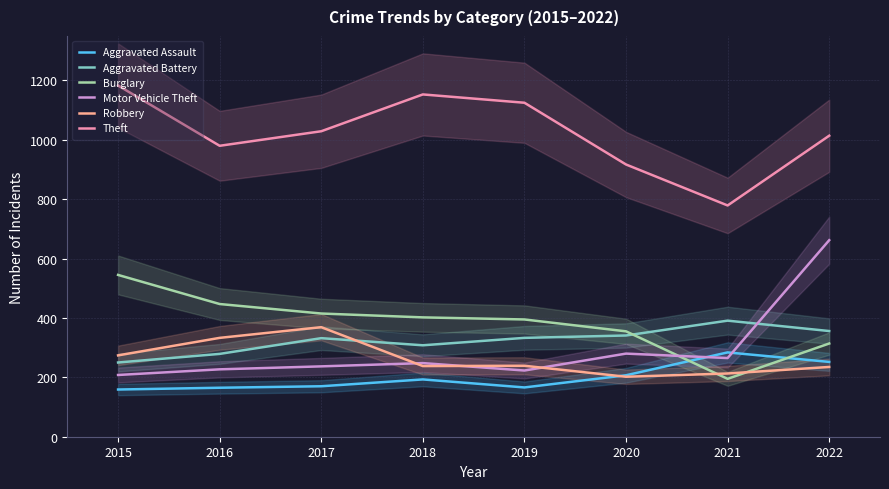

How many values in the Aggravated Battery series exceed 333?

3